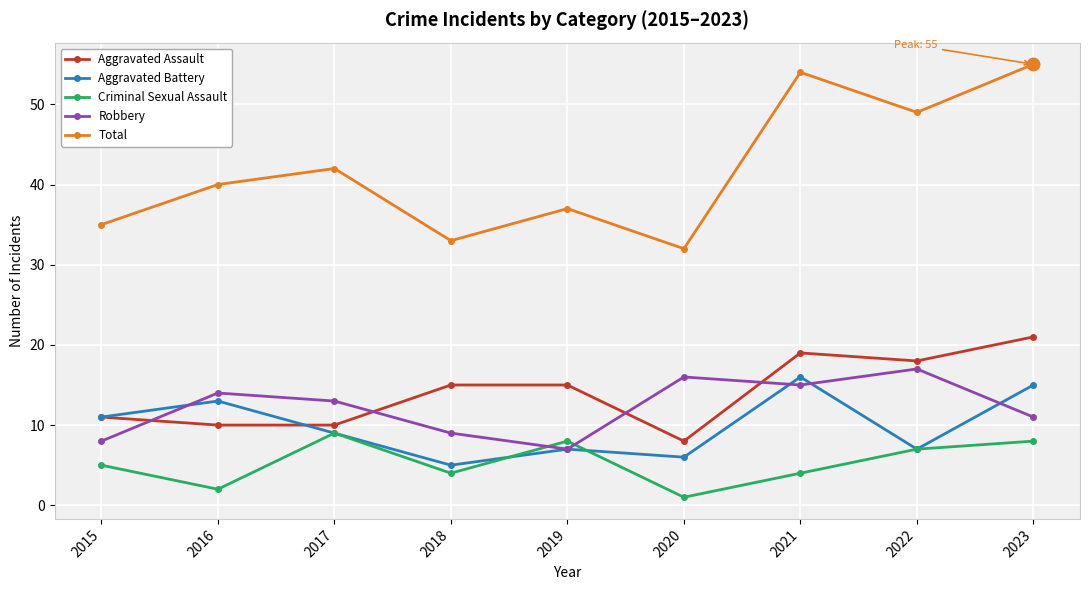

What is the maximum value shown in the chart?

55